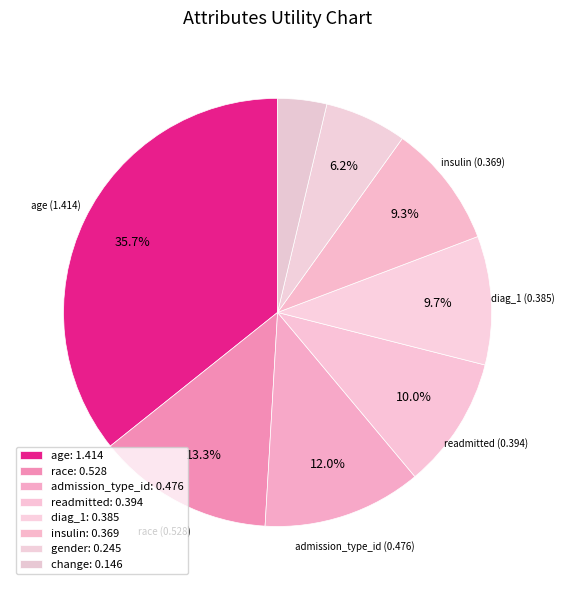

How many slices are in this pie chart?

8